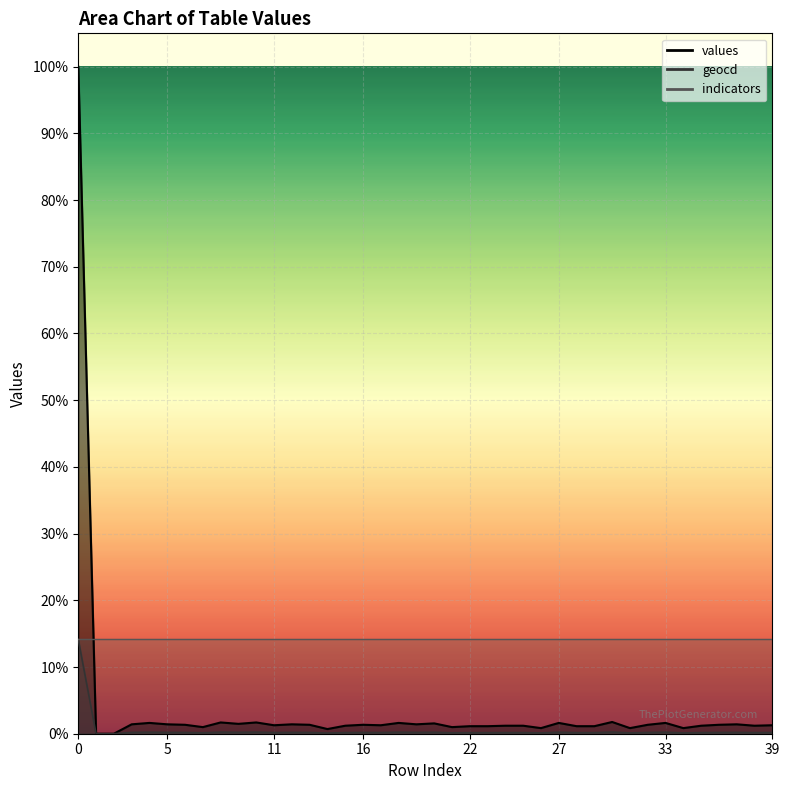

Which series has the largest total across all categories?

values